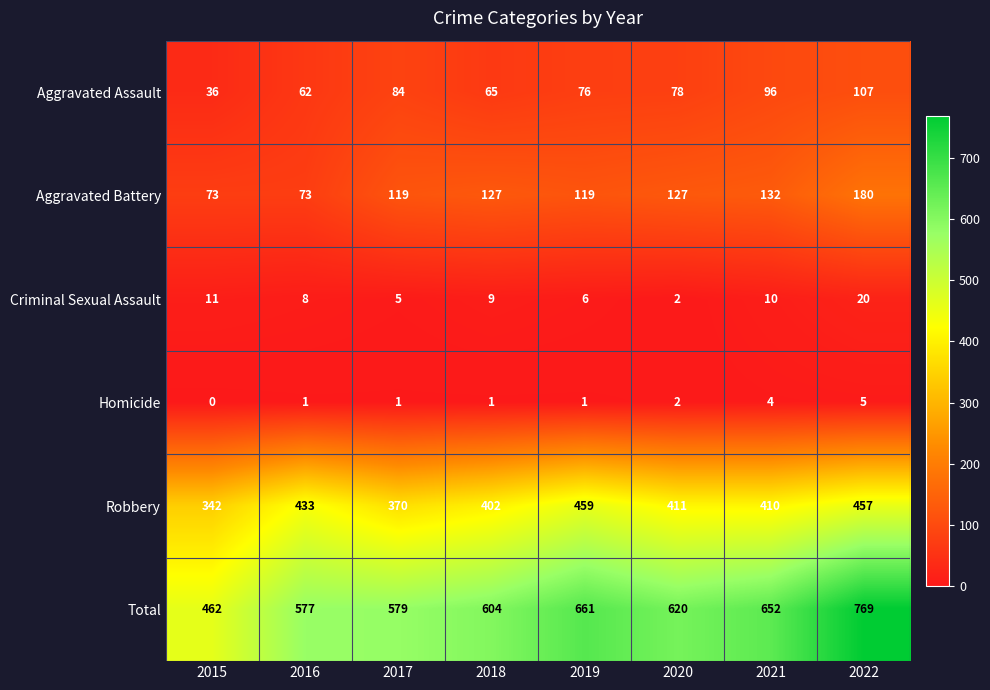

Between 2018 and 2020, which series saw the biggest shift?

Total